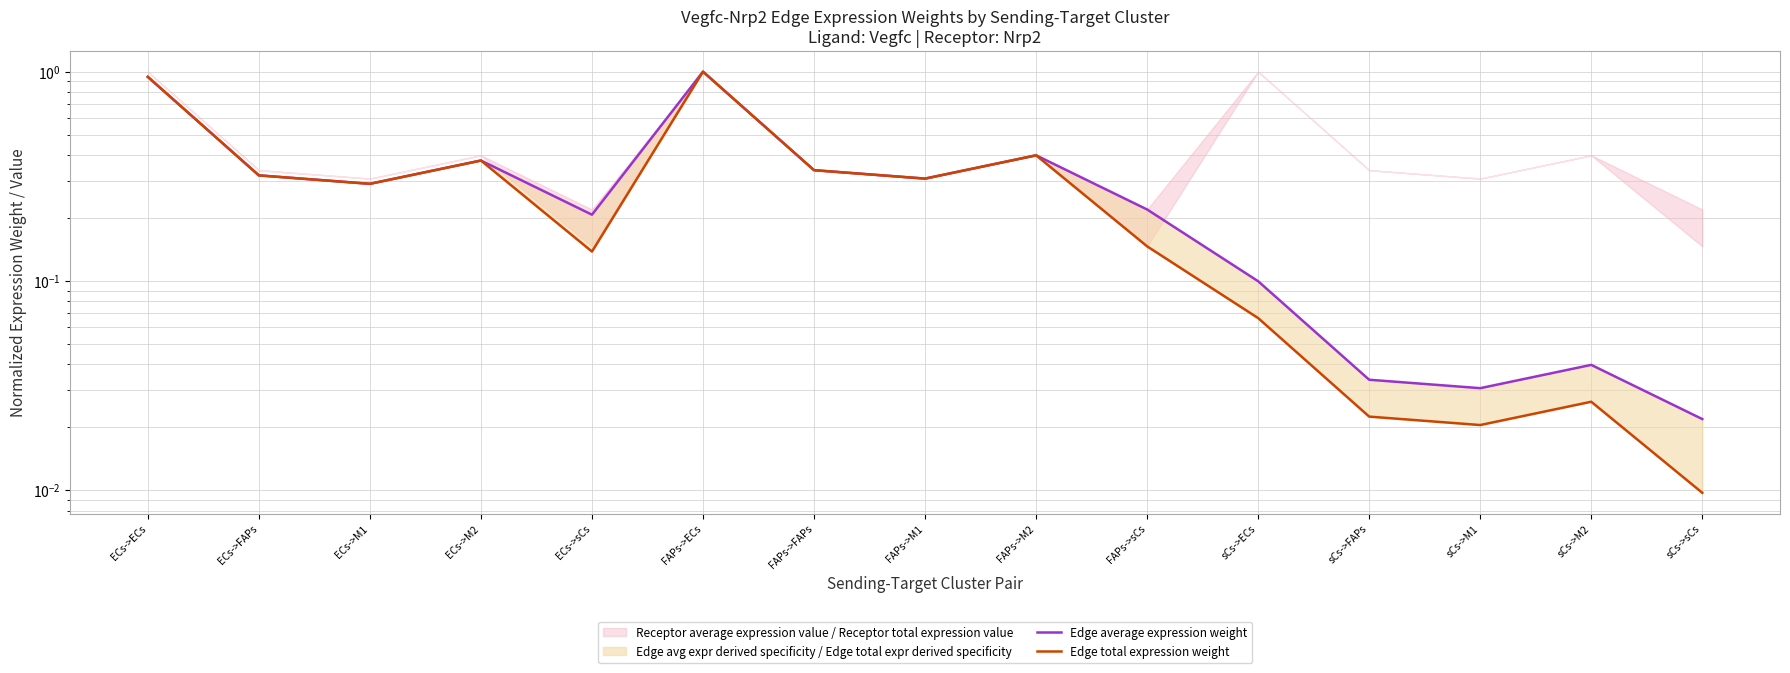

Reading left to right, what are all the values shown in this chart?

Edge average expression weight: ECs->ECs=0.9	ECs->FAPs=0.3	ECs->M1=0.3	ECs->M2=0.4	ECs->sCs=0.2	FAPs->ECs=1.0	FAPs->FAPs=0.3	FAPs->M1=0.3	FAPs->M2=0.4	FAPs->sCs=0.2	sCs->ECs=0.1	sCs->FAPs=0.0	sCs->M1=0.0	sCs->M2=0.0	sCs->sCs=0.0
Edge total expression weight: ECs->ECs=0.9	ECs->FAPs=0.3	ECs->M1=0.3	ECs->M2=0.4	ECs->sCs=0.1	FAPs->ECs=1.0	FAPs->FAPs=0.3	FAPs->M1=0.3	FAPs->M2=0.4	FAPs->sCs=0.1	sCs->ECs=0.1	sCs->FAPs=0.0	sCs->M1=0.0	sCs->M2=0.0	sCs->sCs=0.0